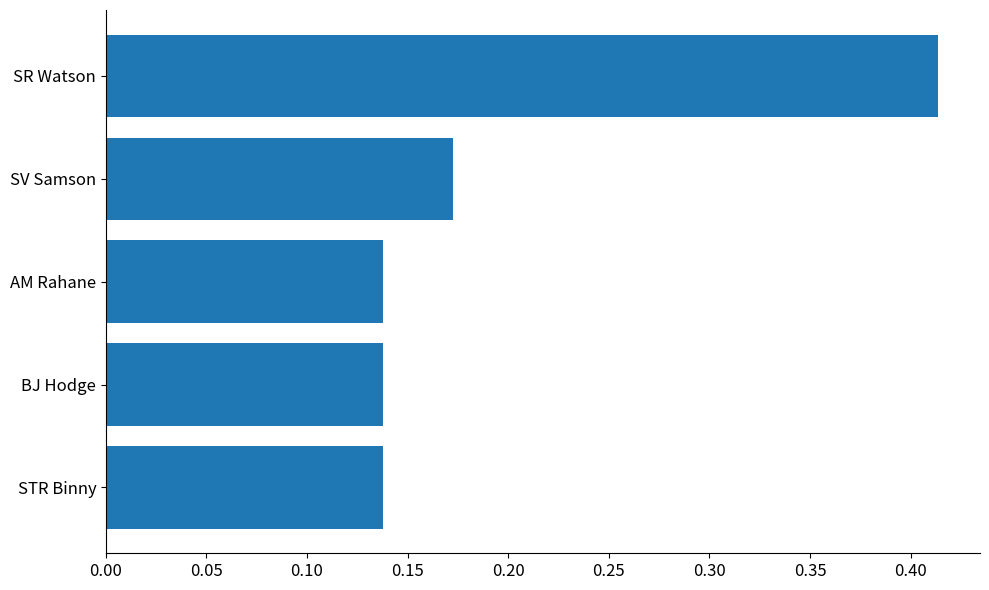

What is the difference between the maximum and minimum values?

0.3